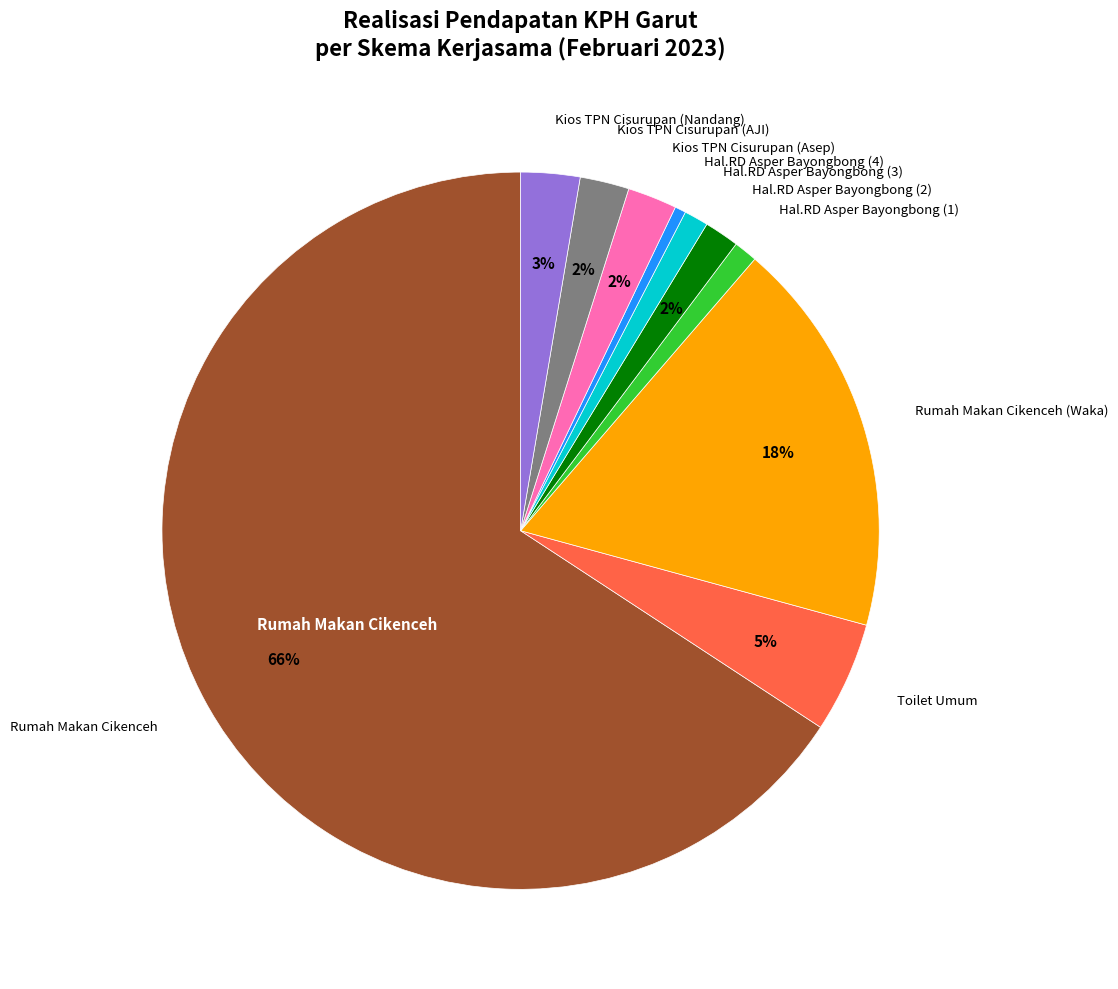

To the nearest percent, what is the average slice percentage?

10%